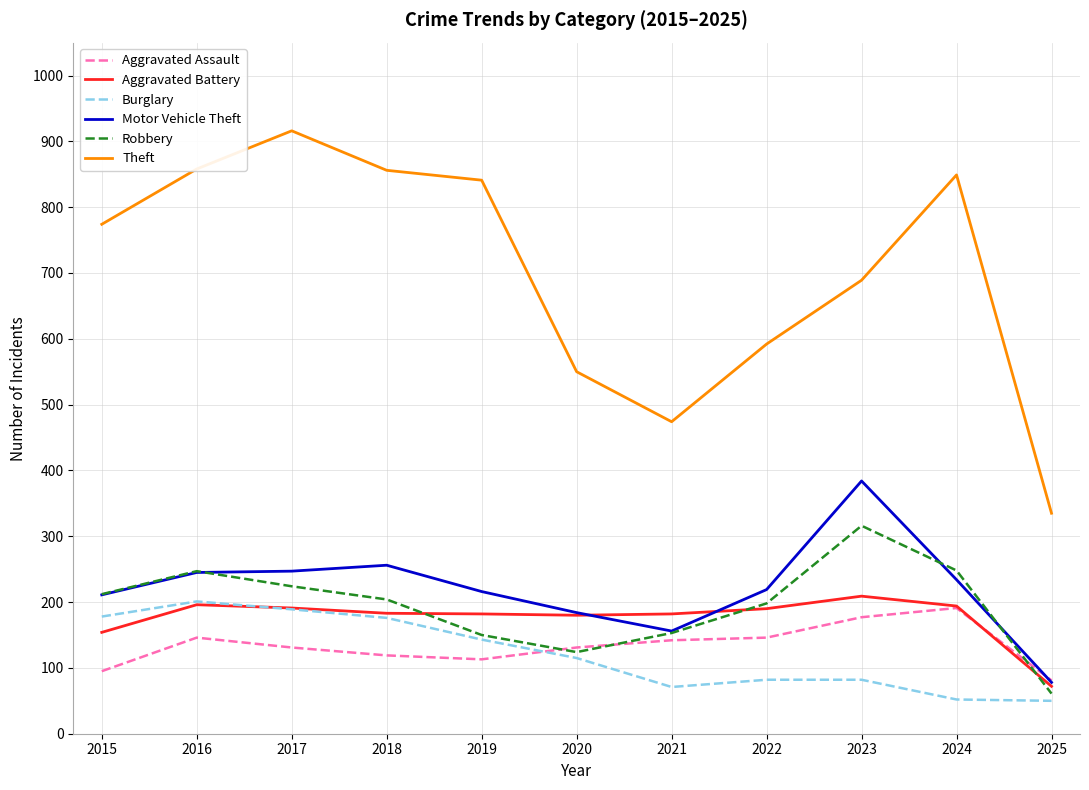

Which series has the largest total across all categories?

Theft